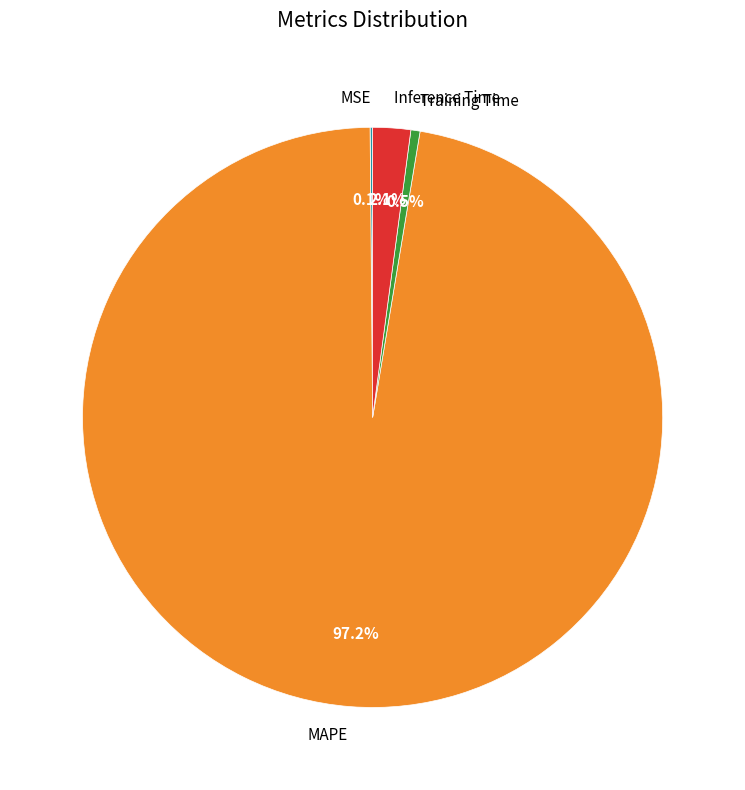

Which slice represents more than half of the pie?

MAPE